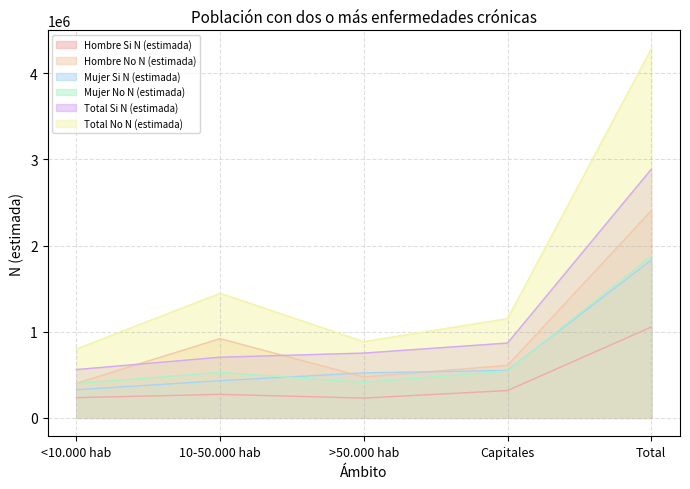

Is it true that Mujer Si N (estimada) equals 805761 at Capitales?

False